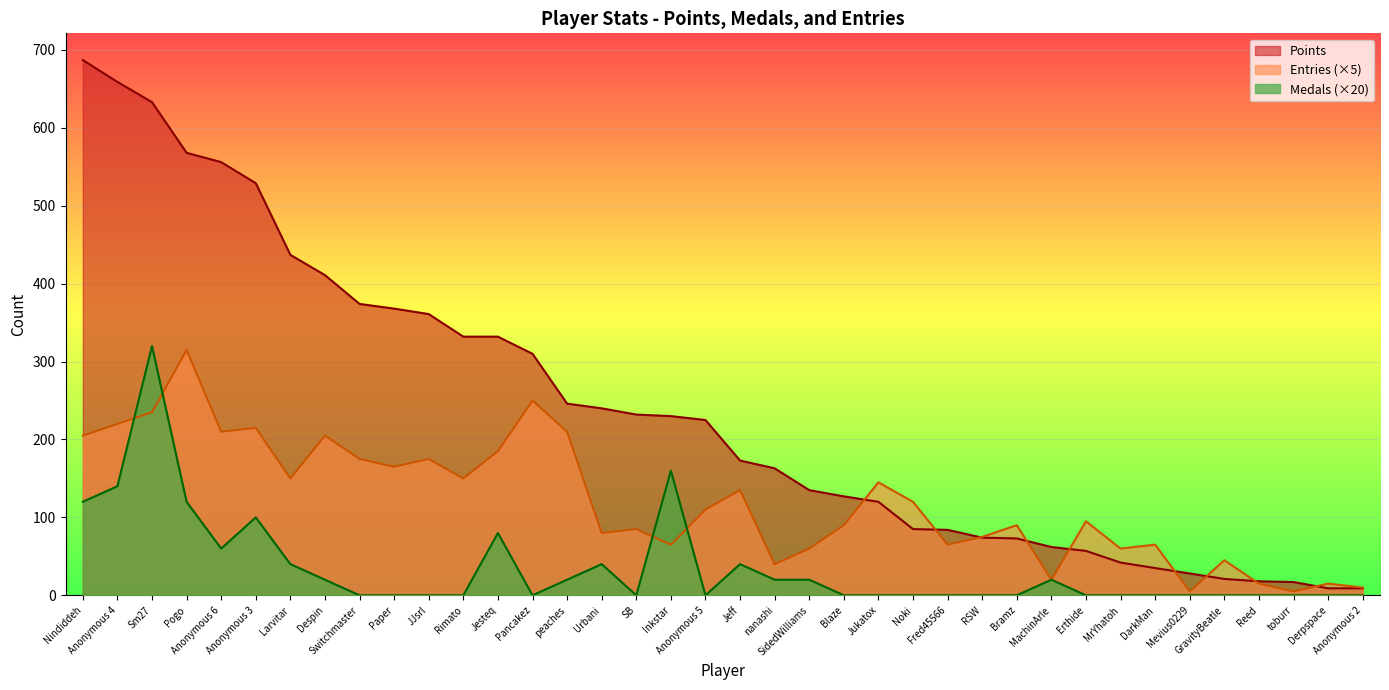

What is the sum of the Entries values at Anonymous 6 and nanashi?

250